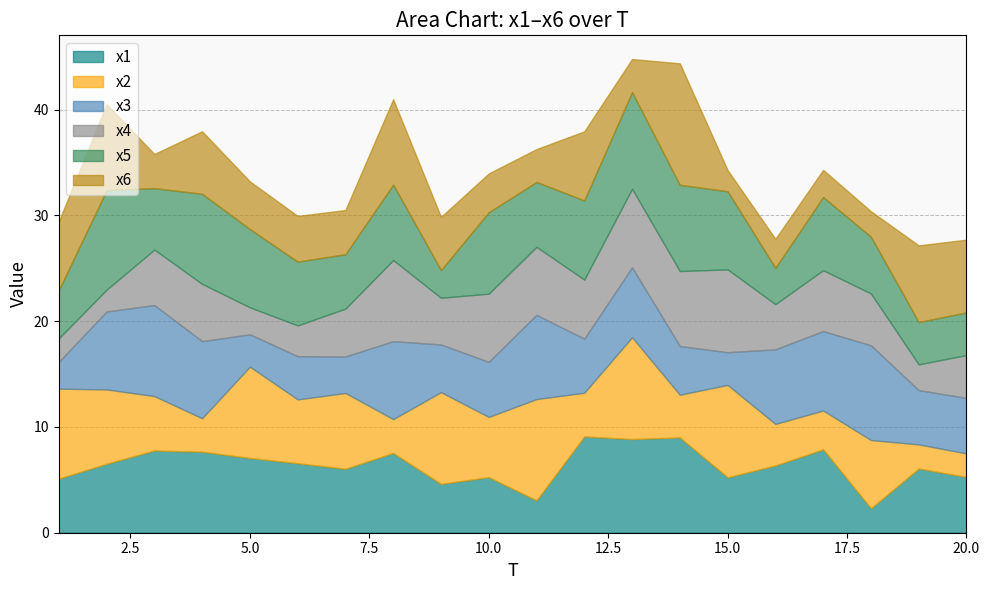

What are all the series names shown in the legend?

x1, x2, x3, x4, x5, x6